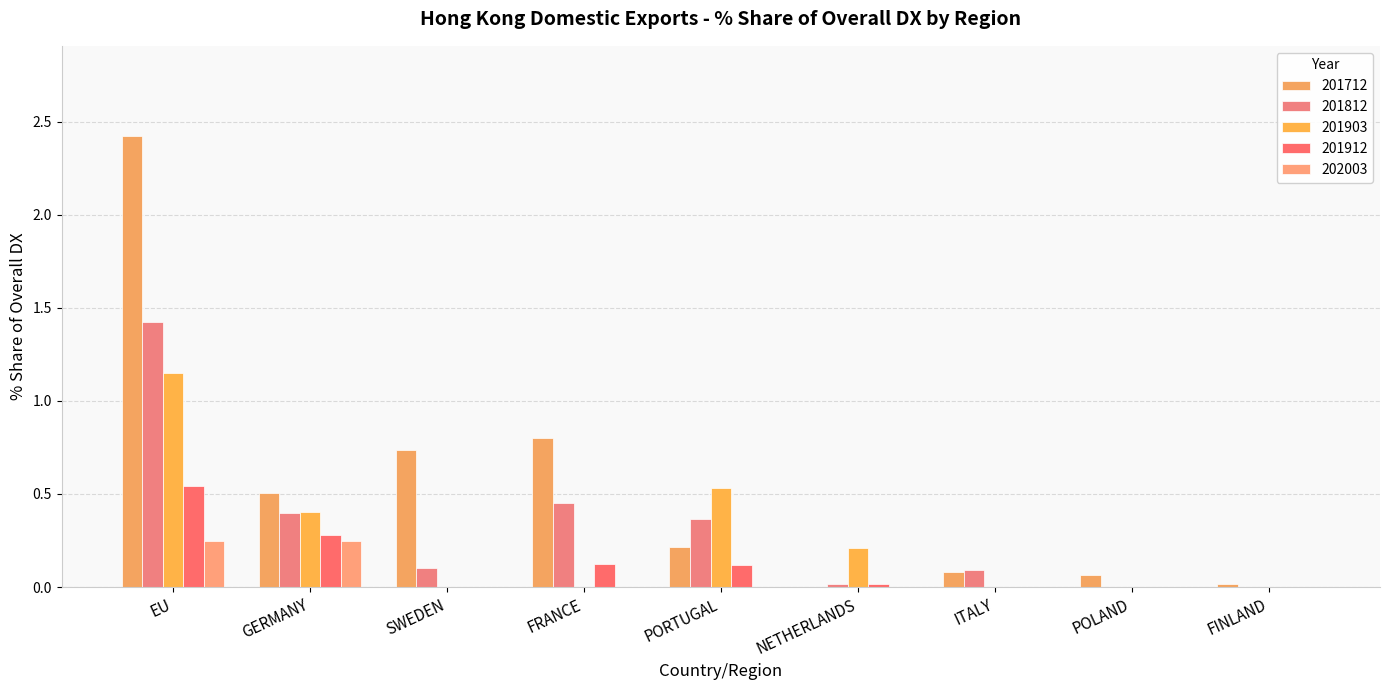

What is the difference between the maximum and minimum values in the 201912 series?

0.5